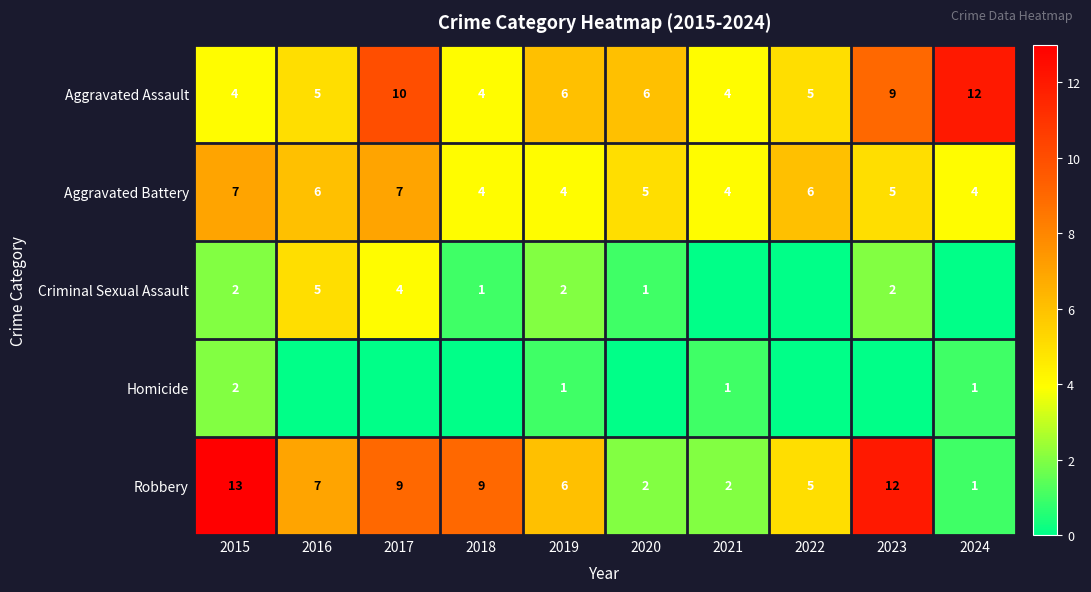

The value of Aggravated Battery at 2019 is 2. True or false?

False